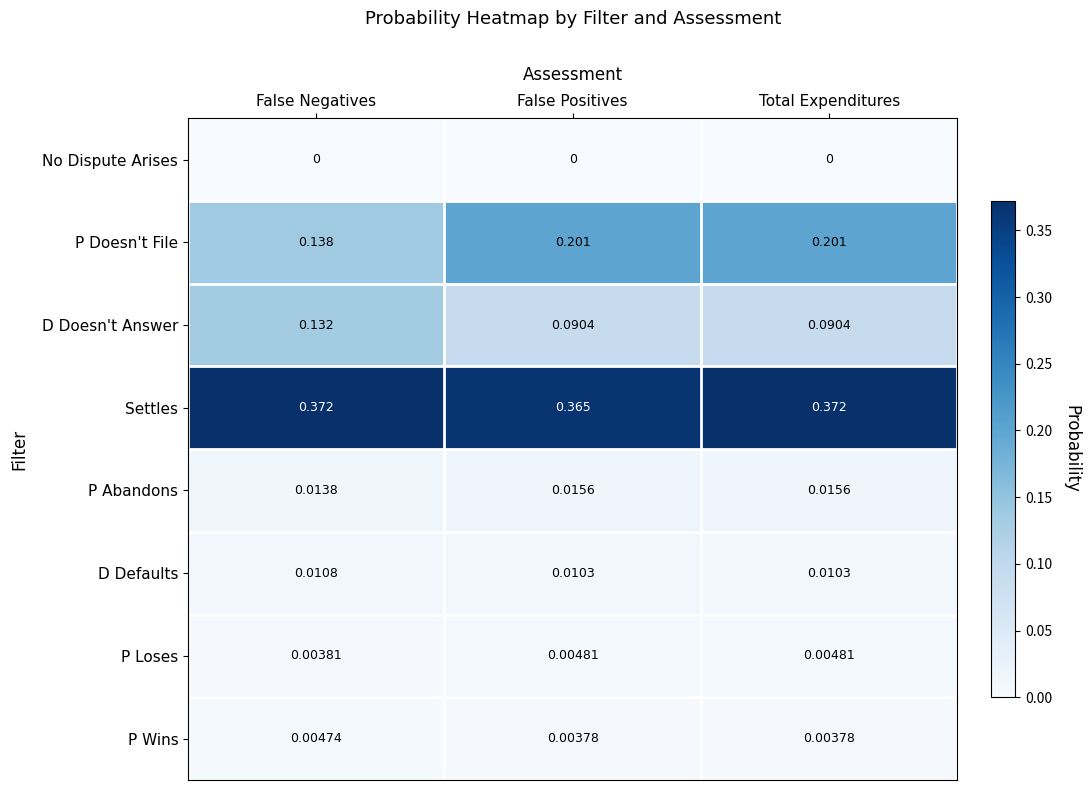

At which category is the sum across all series the highest?

Total Expenditures